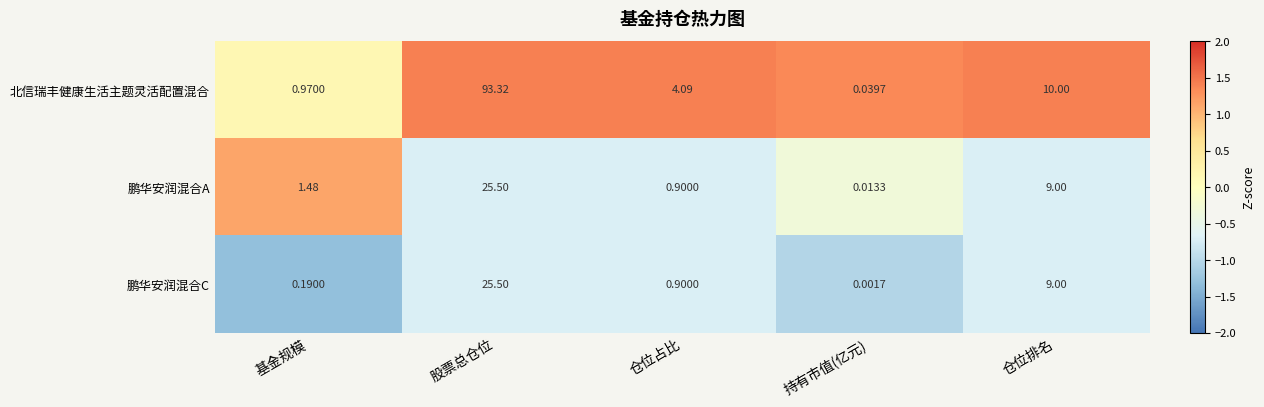

Which series has the largest total across all categories?

北信瑞丰健康生活主题灵活配置混合